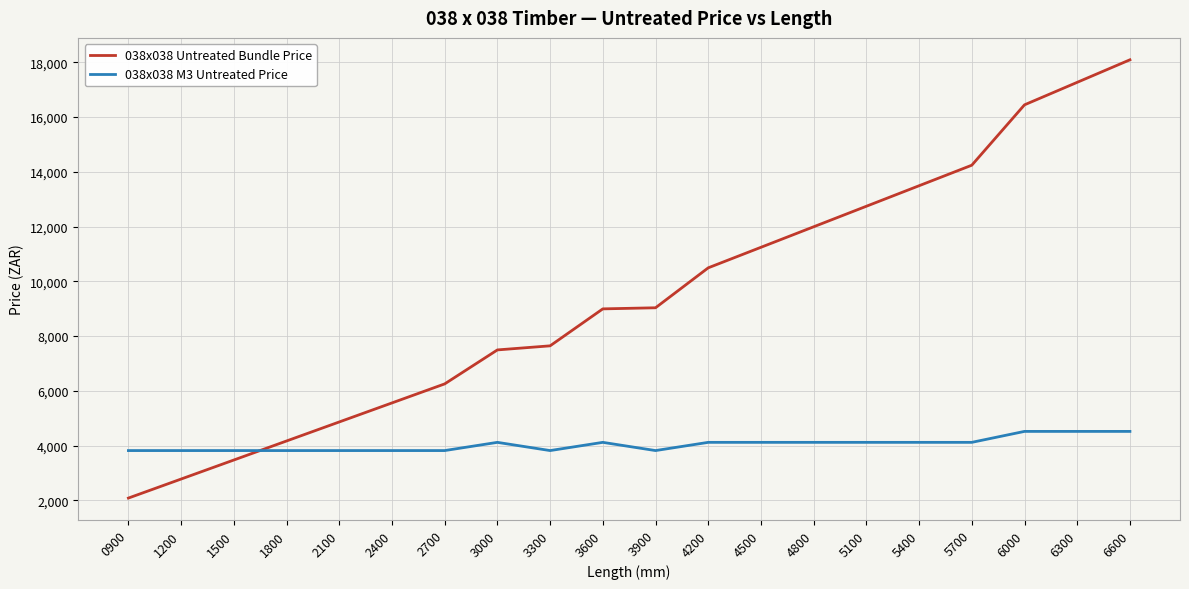

Where is 038x038 Untreated Bundle Price nearest to the value 10088?

4200